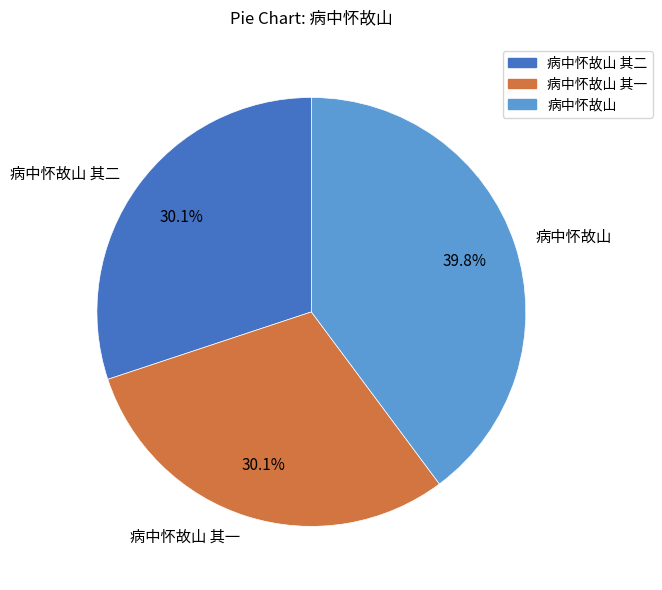

Which slice is the largest?

病中怀故山